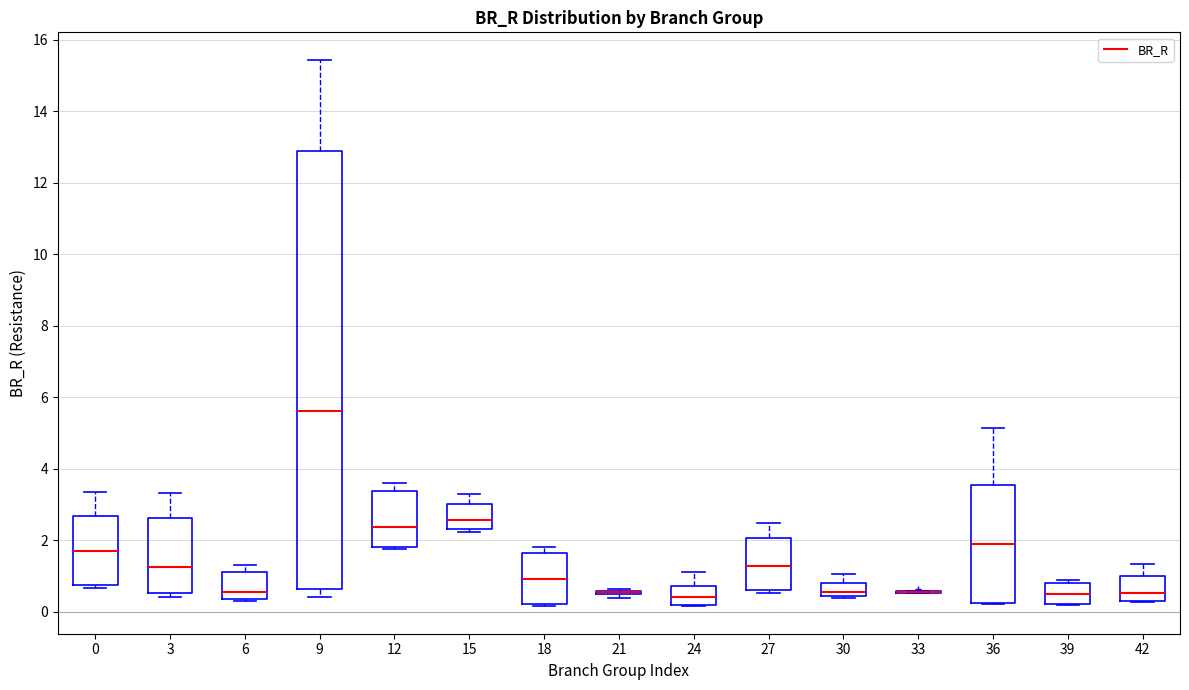

Reading left to right, transcribe this box plot: for each box, give where its median line is, the range the box spans, and where its two whiskers end, as read against the y-axis. The values are not printed on the chart, so give them approximately, as read against the axis.

0: median 1.6, box 0.8 to 2.6, whiskers 0.6 to 3.4
3: median 1.2, box 0.6 to 2.6, whiskers 0.4 to 3.4
6: median 0.6, box 0.4 to 1.2, whiskers 0.4 to 1.4
9: median 5.6, box 0.6 to 12.8, whiskers 0.4 to 15.4
12: median 2.4, box 1.8 to 3.4, whiskers 1.8 to 3.6
15: median 2.6, box 2.4 to 3.0, whiskers 2.2 to 3.2
18: median 1.0, box 0.2 to 1.6, whiskers 0.2 (just below the box's lower edge) to 1.8
21: box collapsed to a line at 0.6, whiskers 0.4 to 0.6
24: median 0.4, box 0.2 to 0.8, whiskers 0.2 to 1.2
27: median 1.2, box 0.6 to 2.0, whiskers 0.6 (just below the box's lower edge) to 2.4
30: median 0.6, box 0.4 to 0.8, whiskers 0.4 to 1.0
33: box collapsed to a line at 0.6, whiskers 0.6 to 0.6
36: median 2.0, box 0.2 to 3.6, whiskers 0.2 to 5.2
39: median 0.6, box 0.2 to 0.8, whiskers 0.2 to 0.8 (just above the box's upper edge)
42: median 0.6, box 0.4 to 1.0, whiskers 0.2 to 1.4